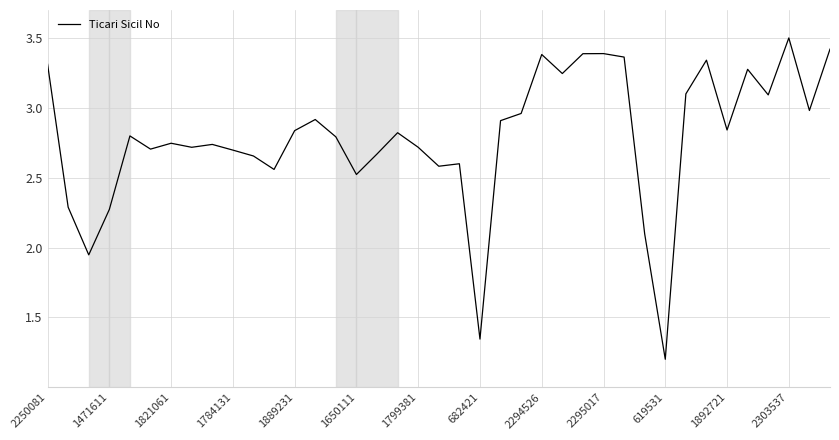

What is the greatest value displayed?

3.5